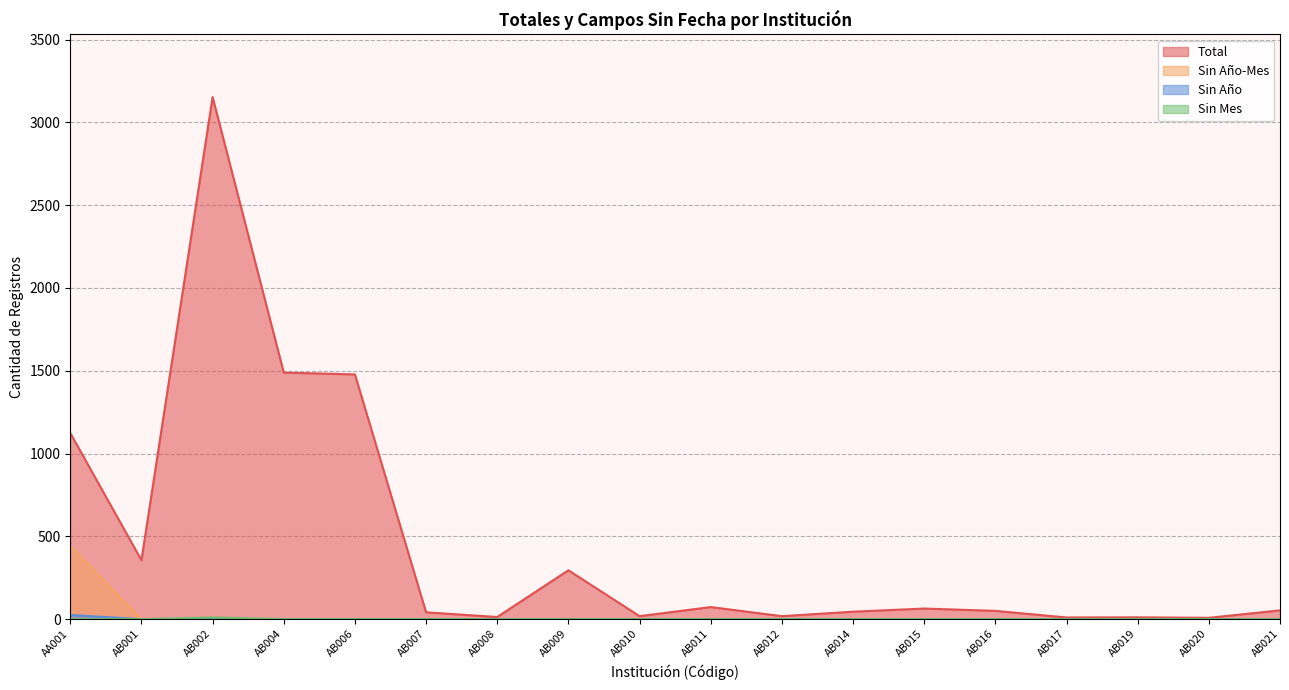

At how many categories does at least one series exceed 2318?

1